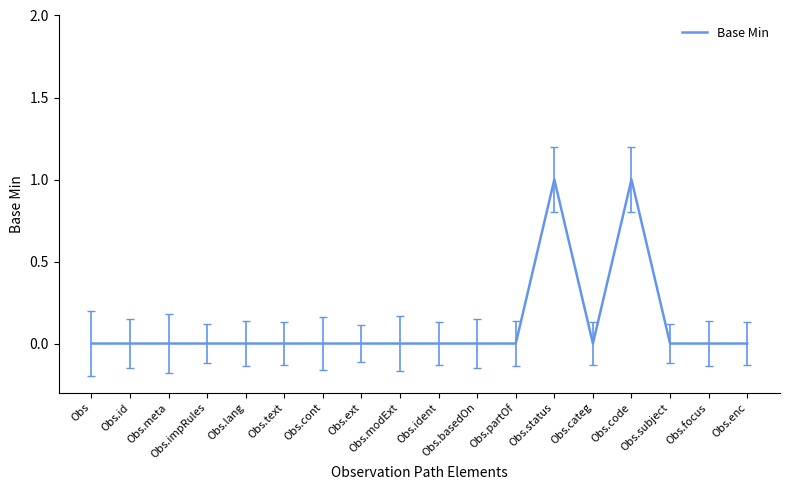

The chart shows a value of 2 at Obs.code. True or false?

False